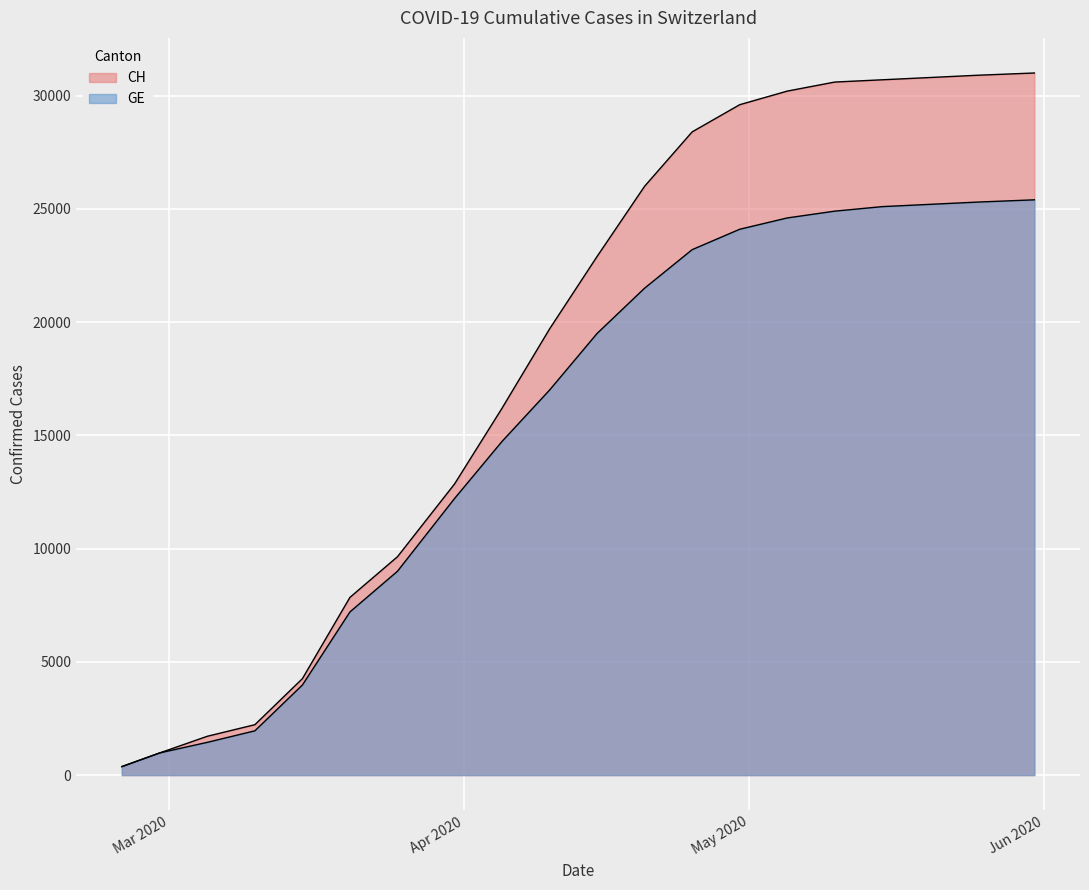

How many distinct data groups are displayed?

2